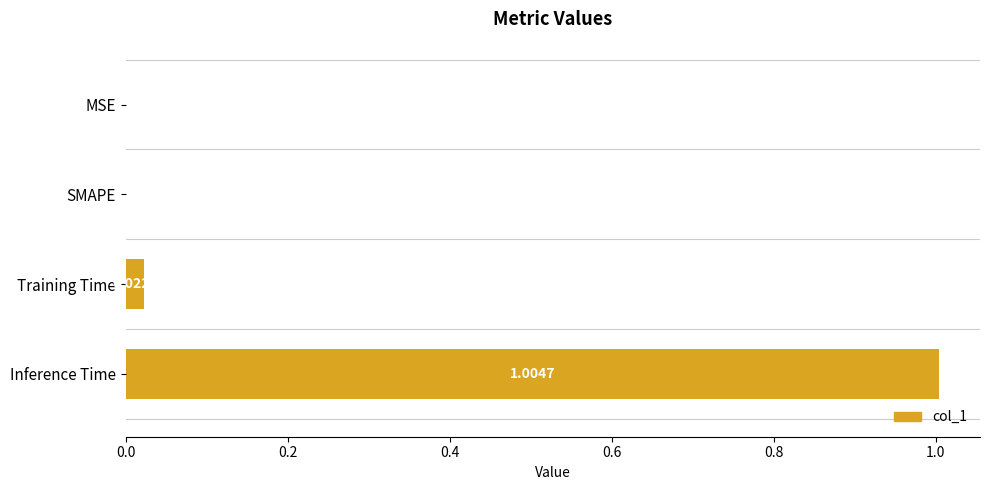

What is the change in value from SMAPE to Inference Time?

+1.0